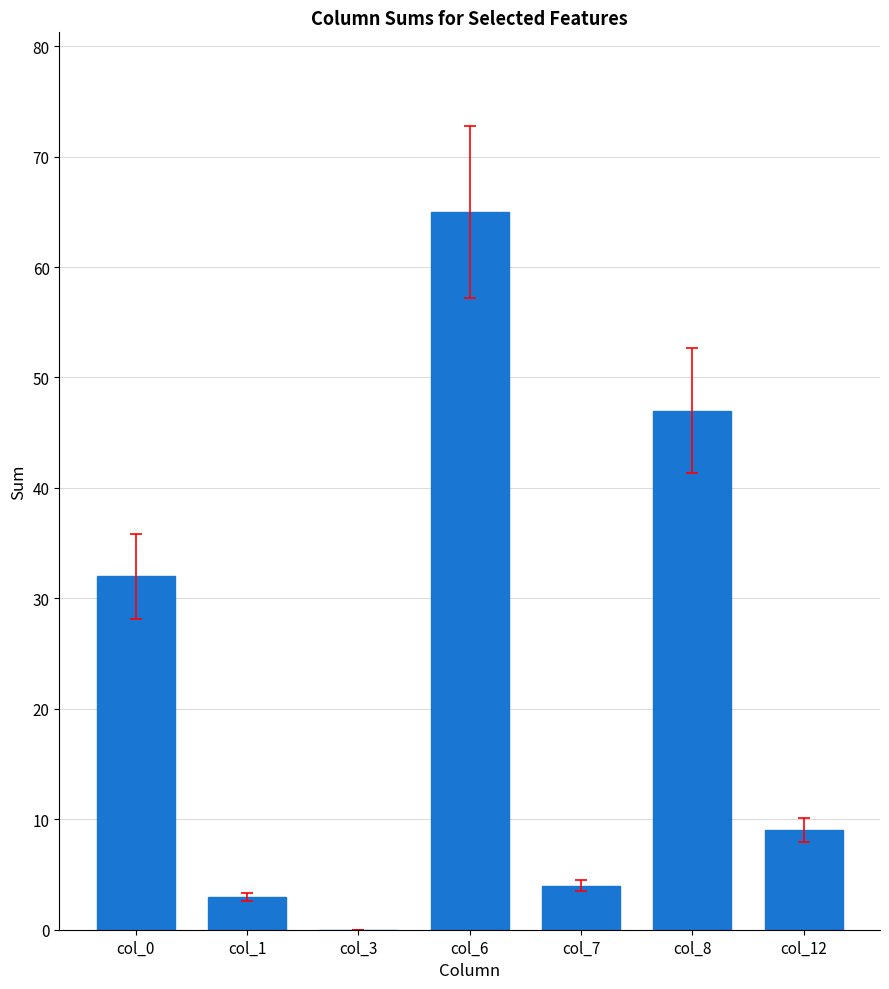

What is the change in value from col_1 to col_3?

-3